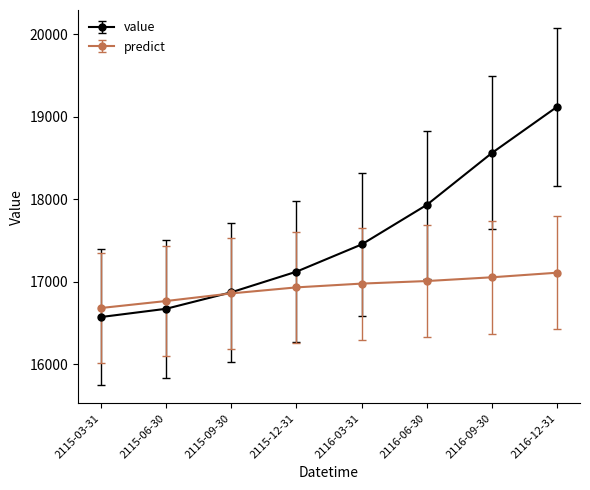

Is it true that predict equals 16679.6 at 2115-03-31?

True